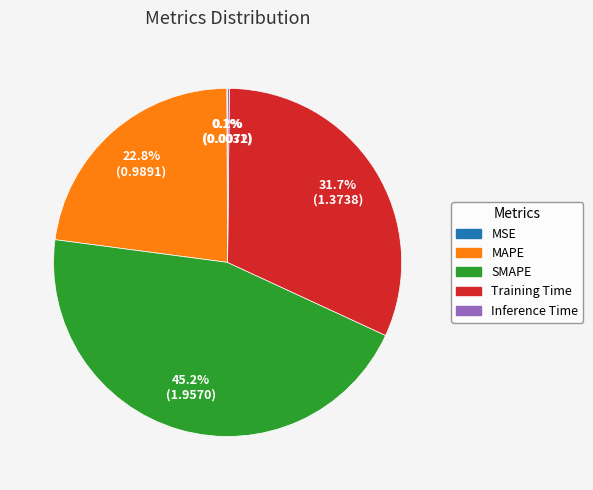

Which slice is the largest?

SMAPE